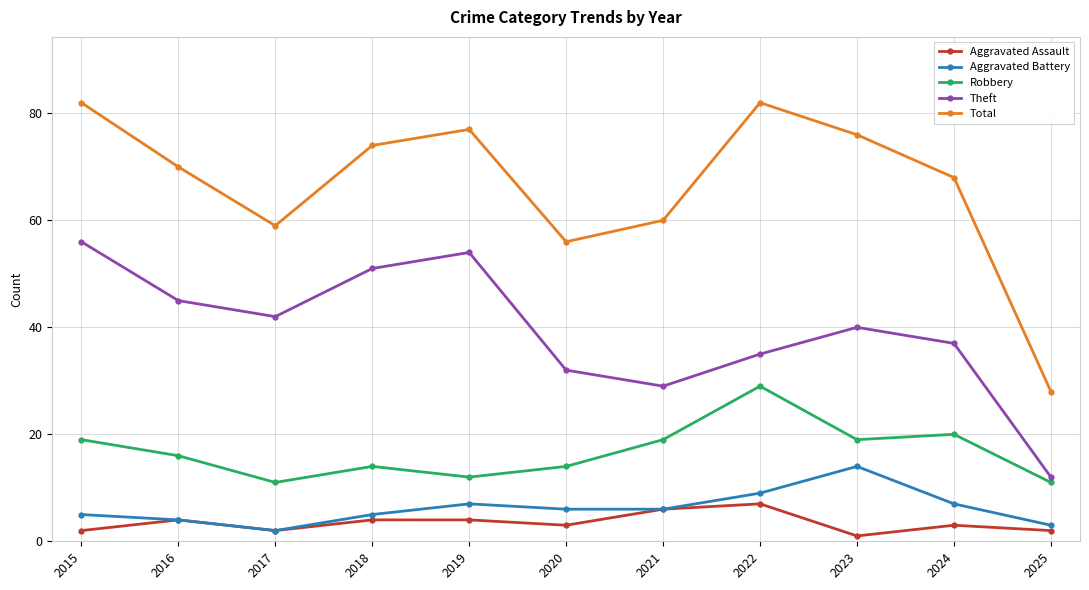

How many values in the Total series are below 70?

5